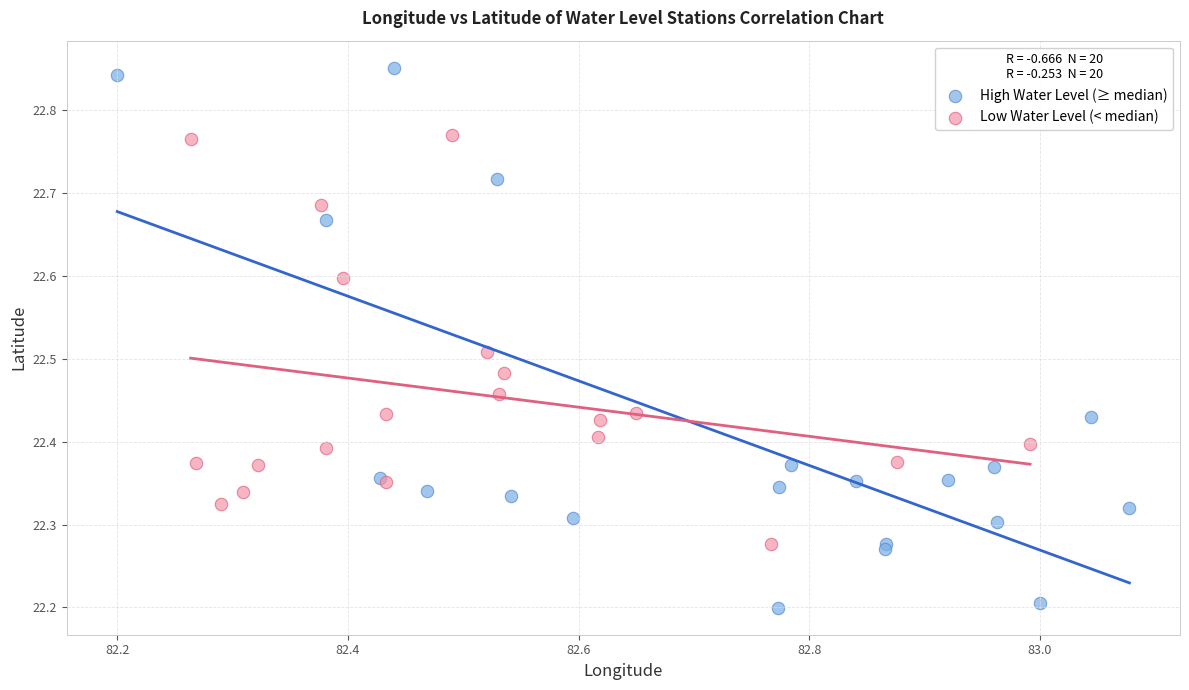

Which series contains the lowest Y value?

High Water Level (≥ median)